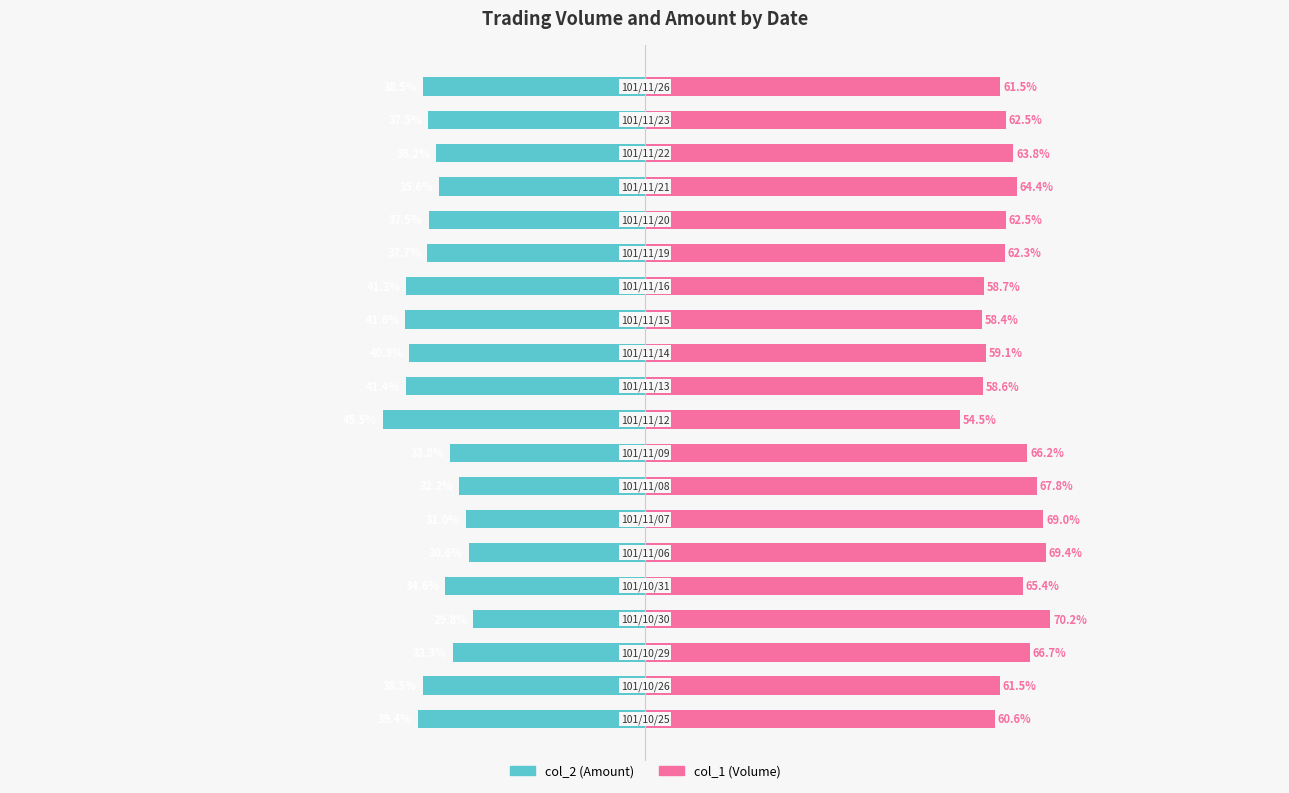

Reading left to right, transcribe all the data shown in this chart.

col_2 (Amount): -39.4	-38.5	-33.3	-29.8	-34.6	-30.6	-31.0	-32.2	-33.8	-45.5	-41.4	-40.9	-41.6	-41.3	-37.7	-37.5	-35.6	-36.2	-37.5	-38.5
col_1 (Volume): 60.6	61.5	66.7	70.2	65.4	69.4	69.0	67.8	66.2	54.5	58.6	59.1	58.4	58.7	62.3	62.5	64.4	63.8	62.5	61.5